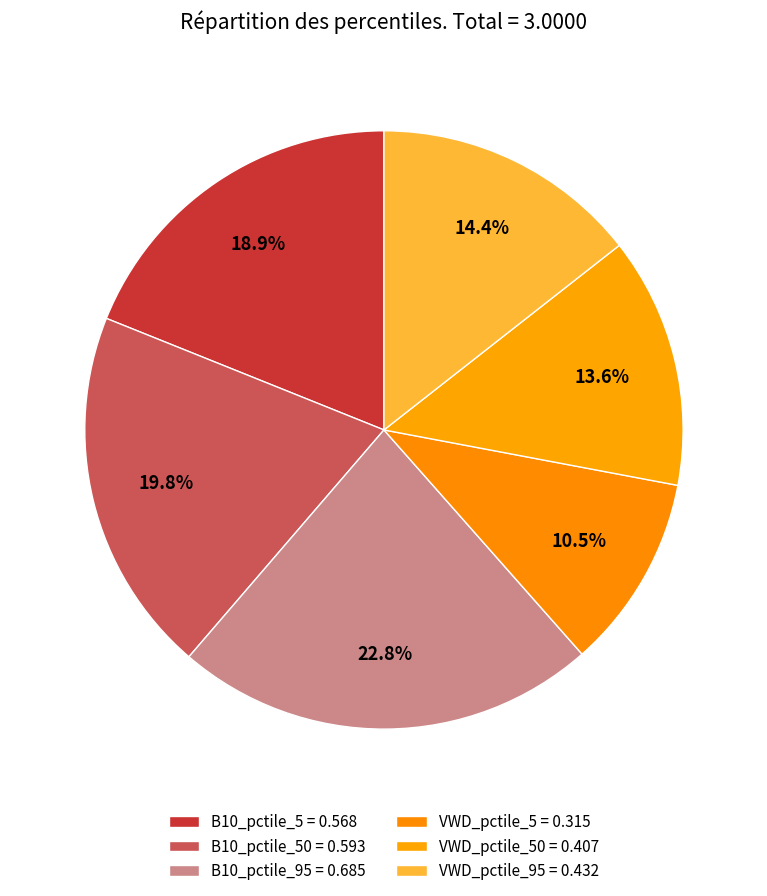

Which slice is the smallest?

VWD_pctile_5